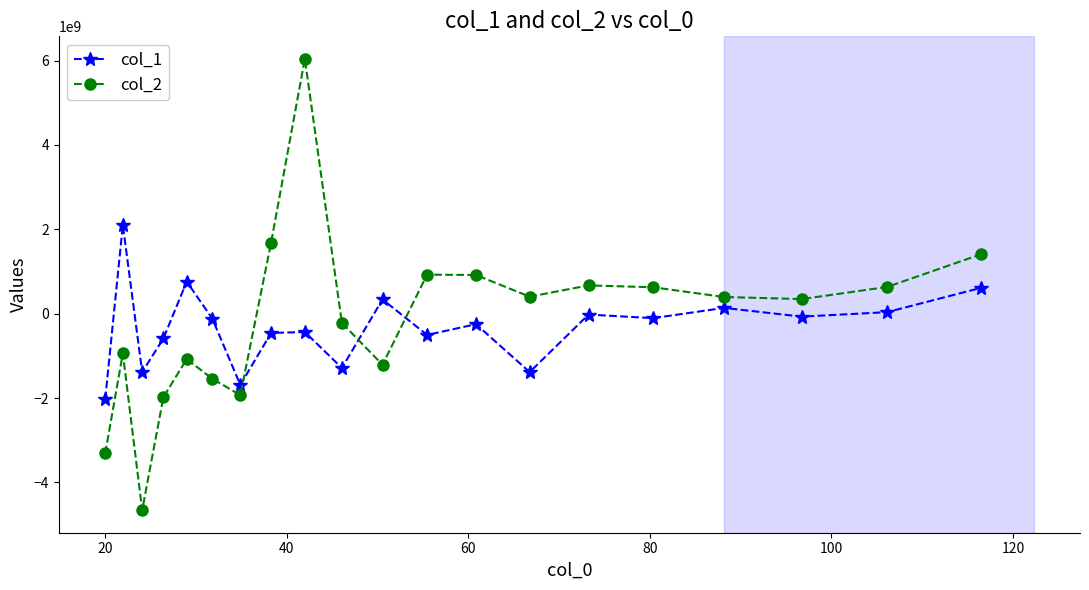

How many distinct data groups are displayed?

2